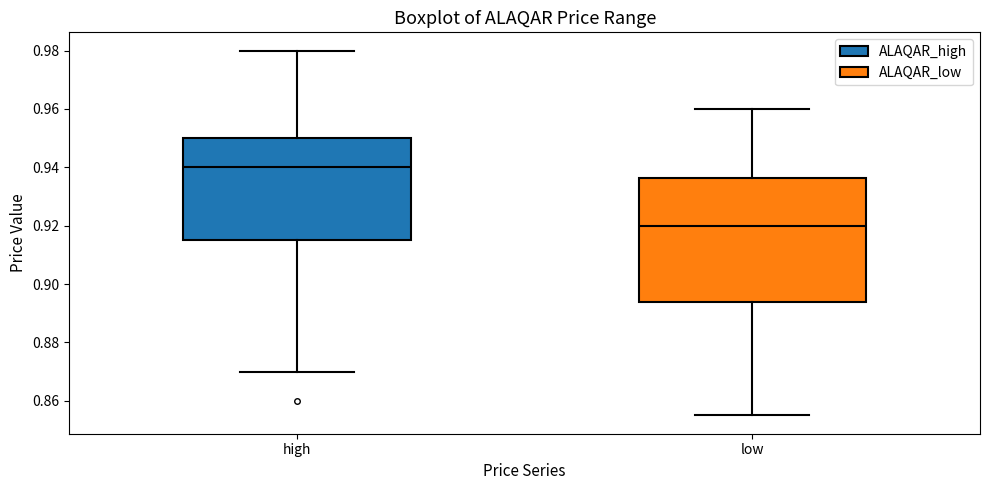

Which box's median line is the lowest?

low